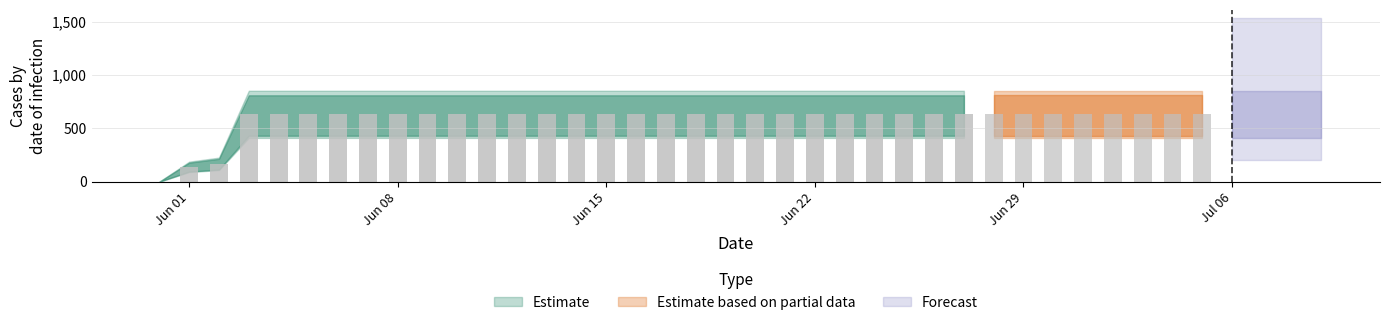

What is the difference between the maximum and minimum values?

631